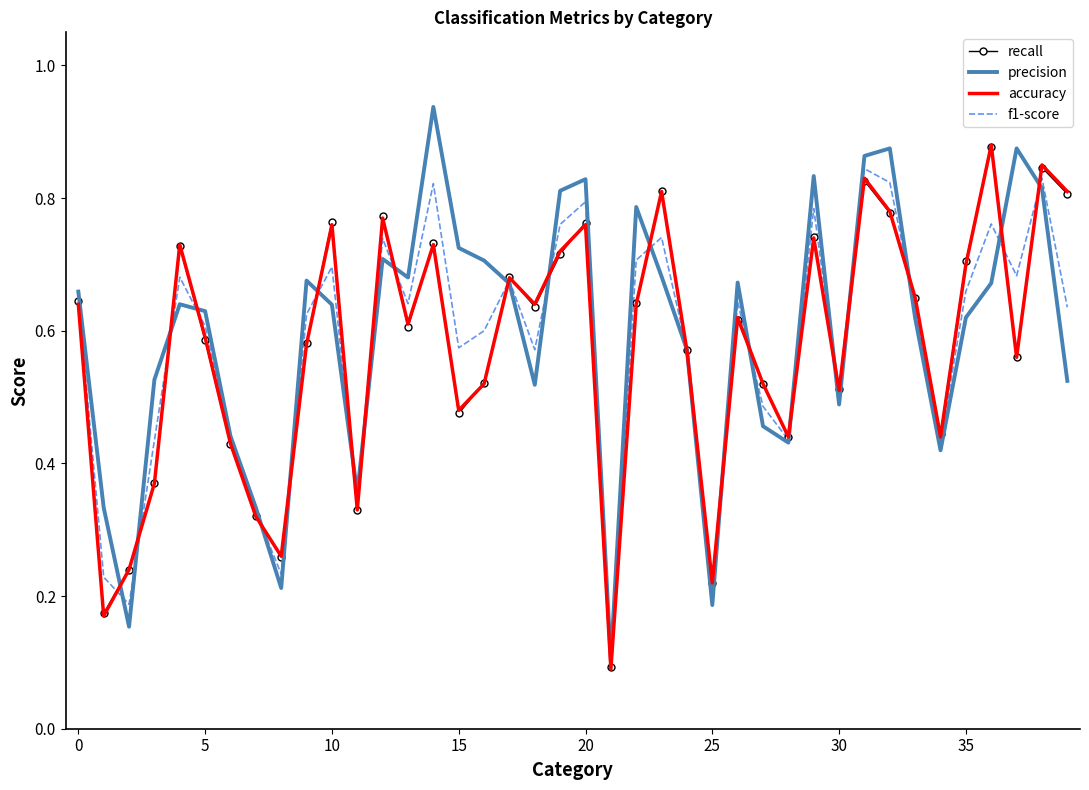

Which series has the largest range (max minus min)?

precision